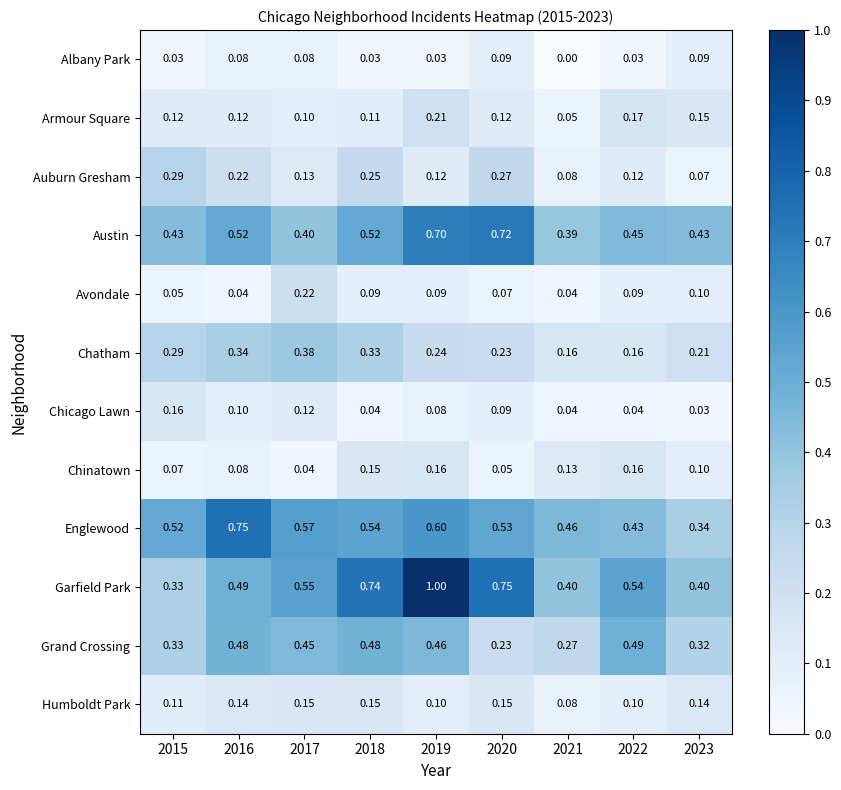

Which series has the widest spread of values?

Garfield Park